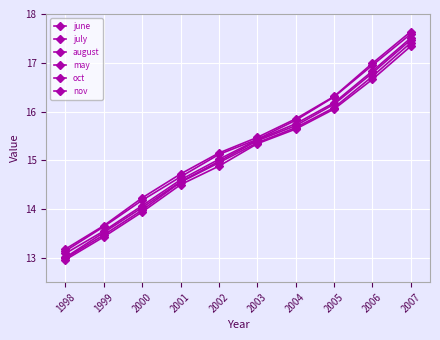

How many series are shown in this chart?

6